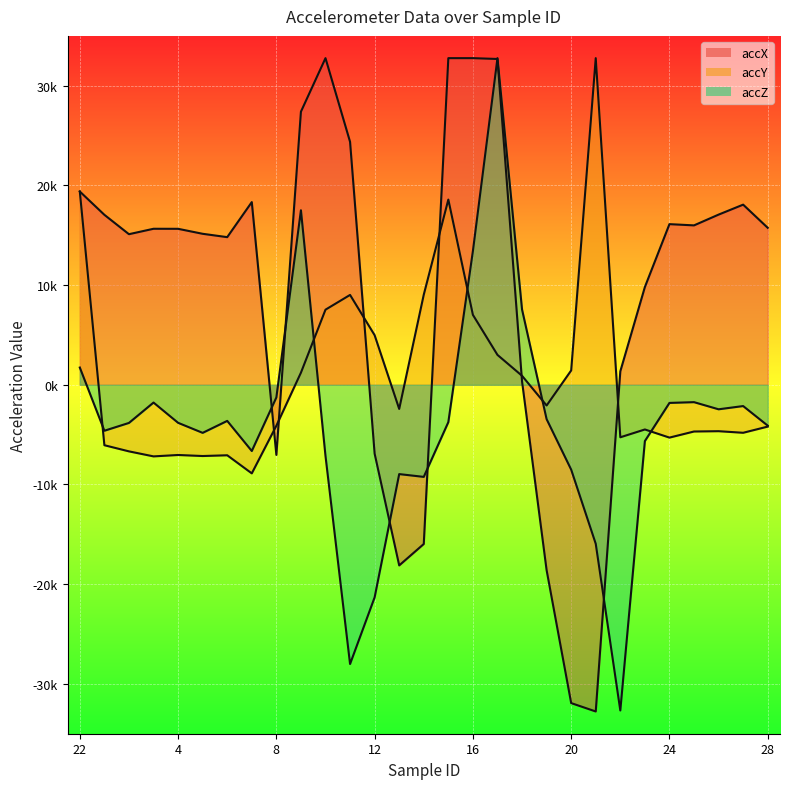

The value of accZ at 20 is -8508. True or false?

True